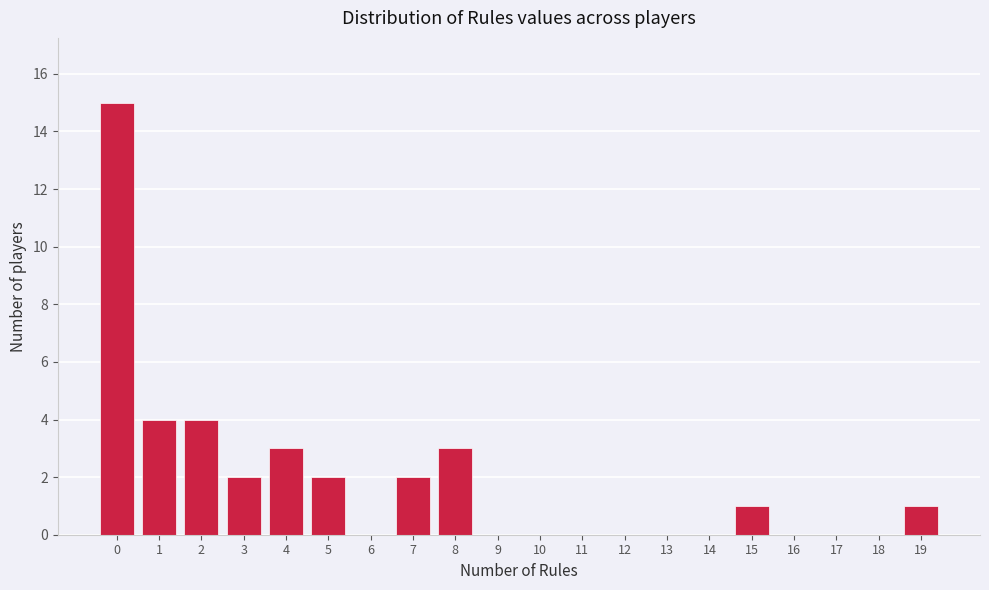

Reading left to right, extract all data points from this chart.

0=15	1=4	2=4	3=2	4=3	5=2	6=0	7=2	8=3	9=0	10=0	11=0	12=0	13=0	14=0	15=1	16=0	17=0	18=0	19=1